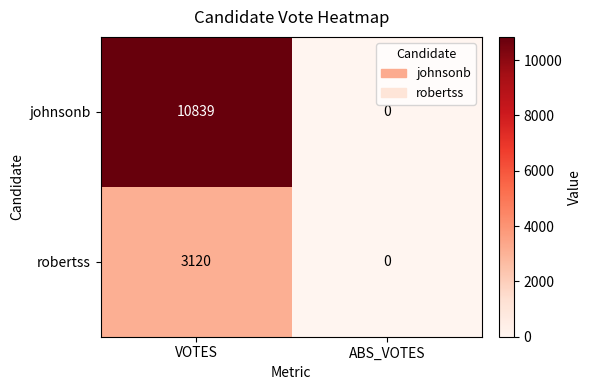

Which series has the largest range (max minus min)?

johnsonb